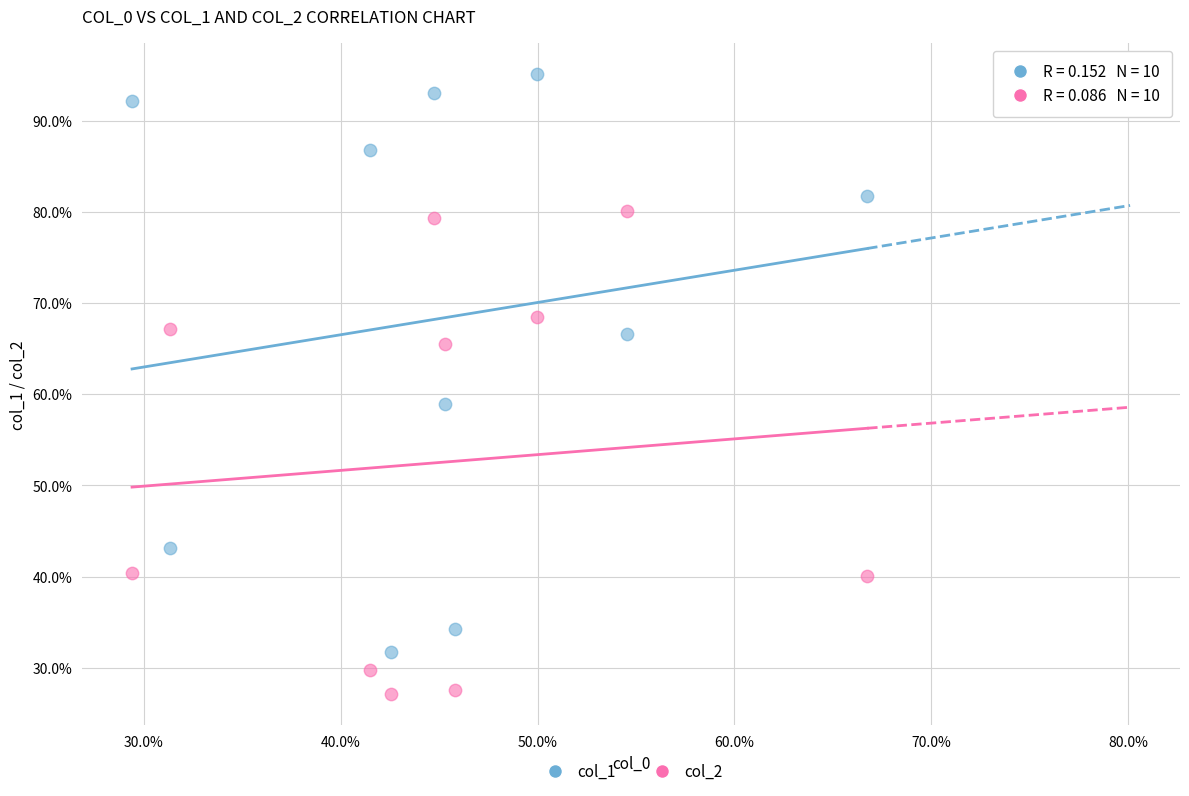

Which series contains the highest Y value?

col_1